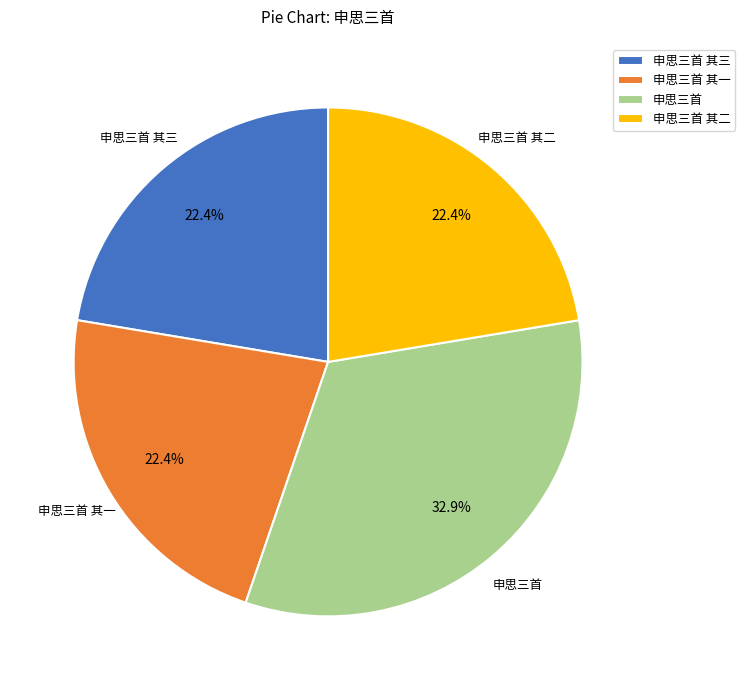

Which has a higher value, 申思三首 其一 or 申思三首?

申思三首